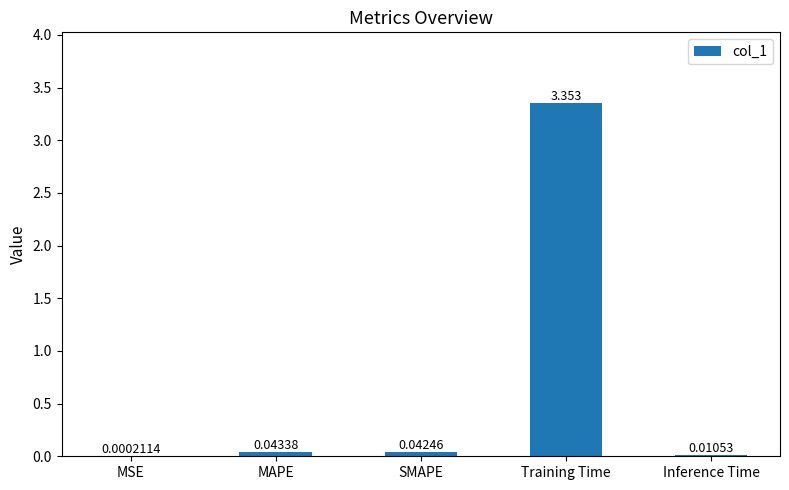

Count the number of categories in the chart.

5